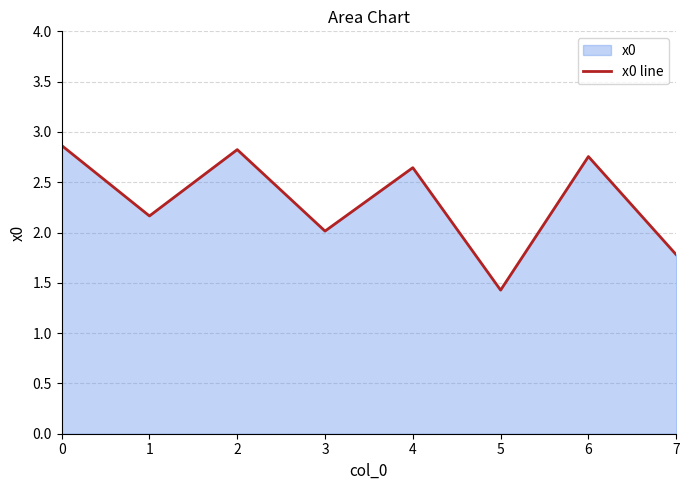

What is the ratio of the value at 7 to the value at 6?

0.6